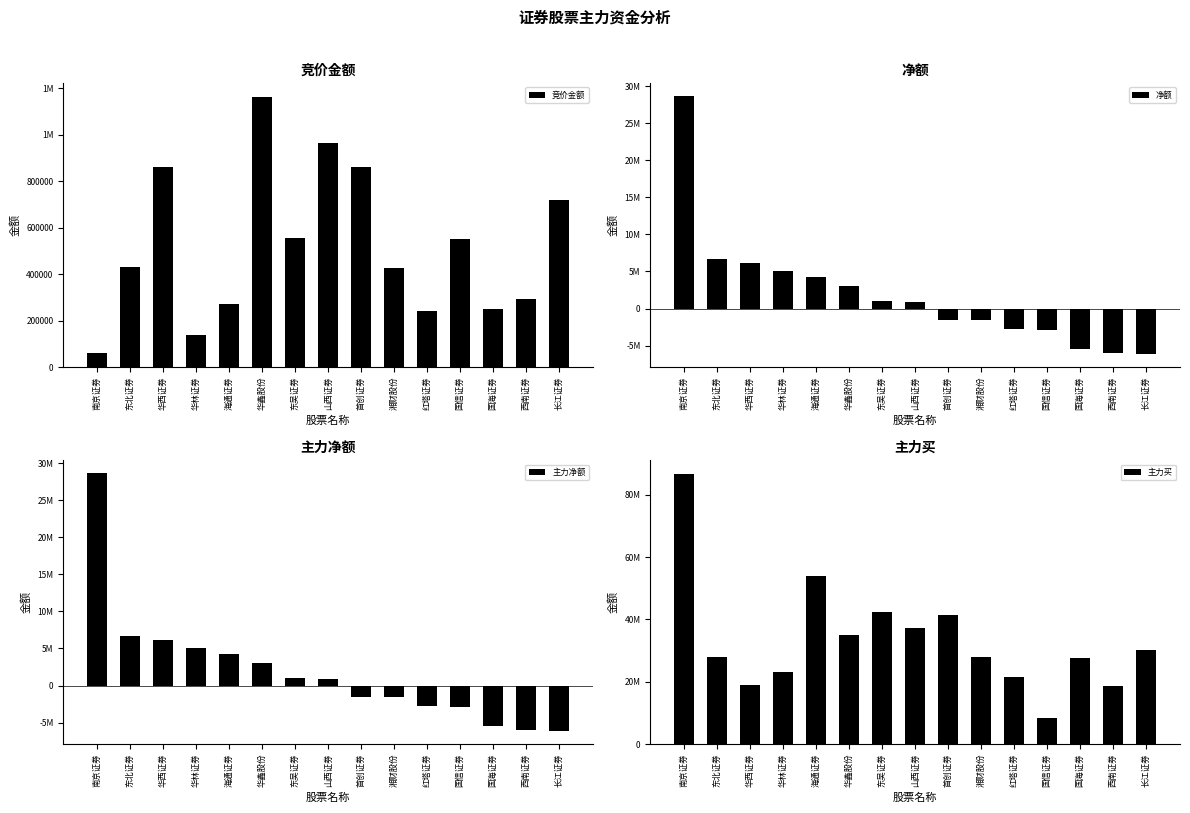

How many values in the 竞价金额 series exceed 430271?

7